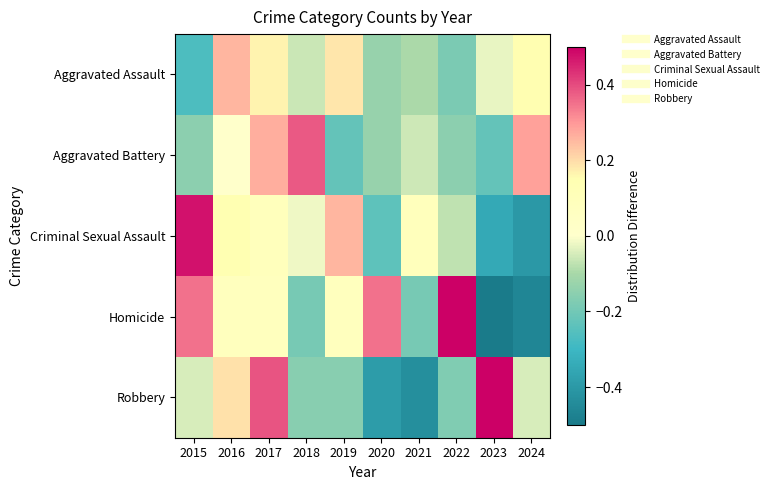

List the series in order of their peak value, lowest first.

Aggravated Assault, Aggravated Battery, Criminal Sexual Assault, Homicide, Robbery